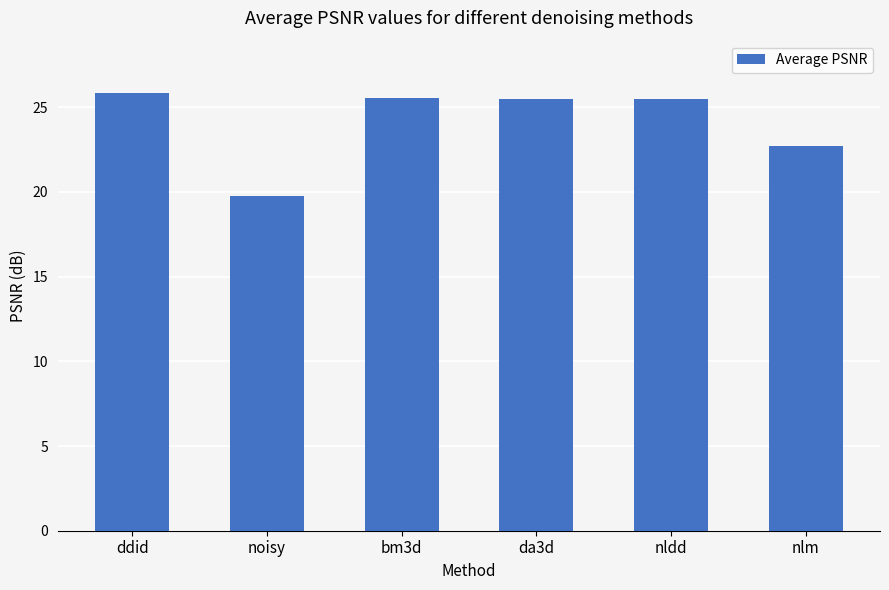

Between ddid and noisy, which is larger?

ddid